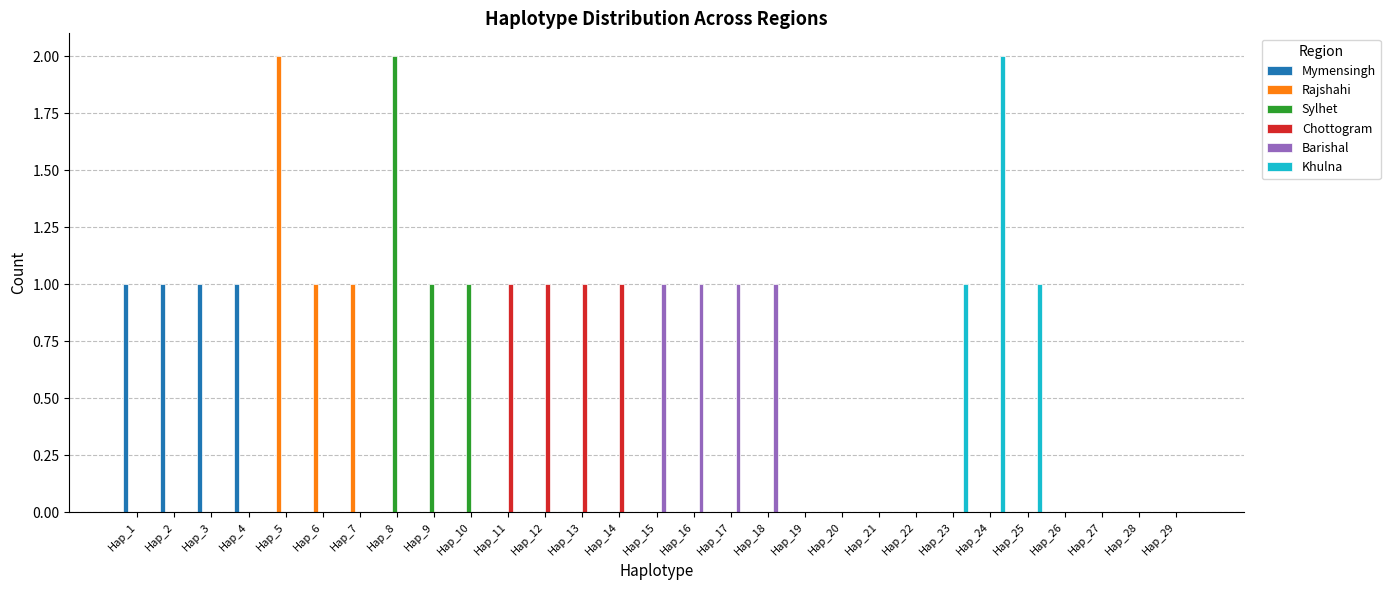

What is the spread (max minus min) of values at Hap_25?

1